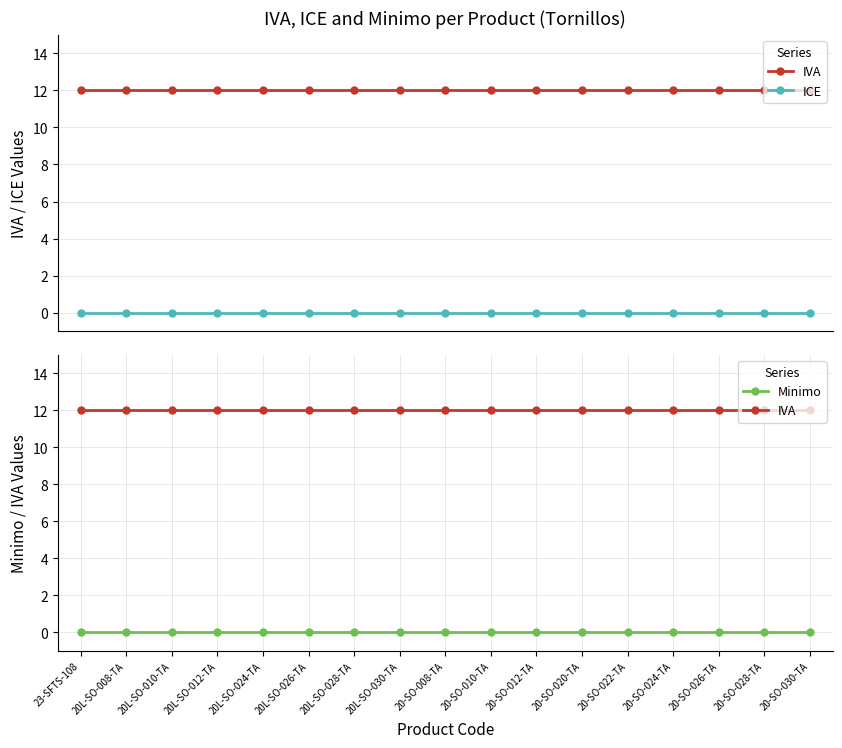

Which series changed the most between 20L-SO-012-TA and 20L-SO-030-TA?

IVA